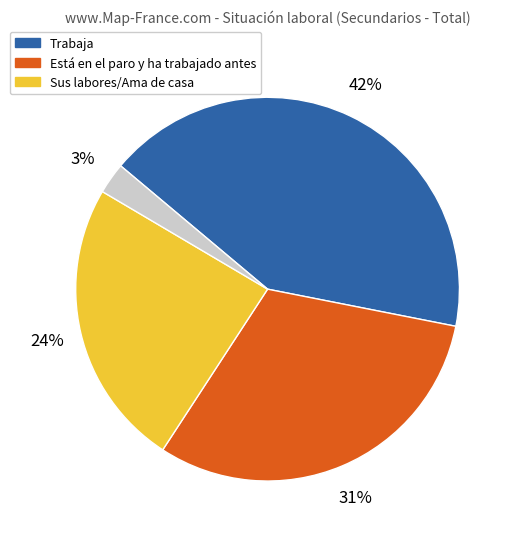

Is there any slice that represents more than half of the pie?

No